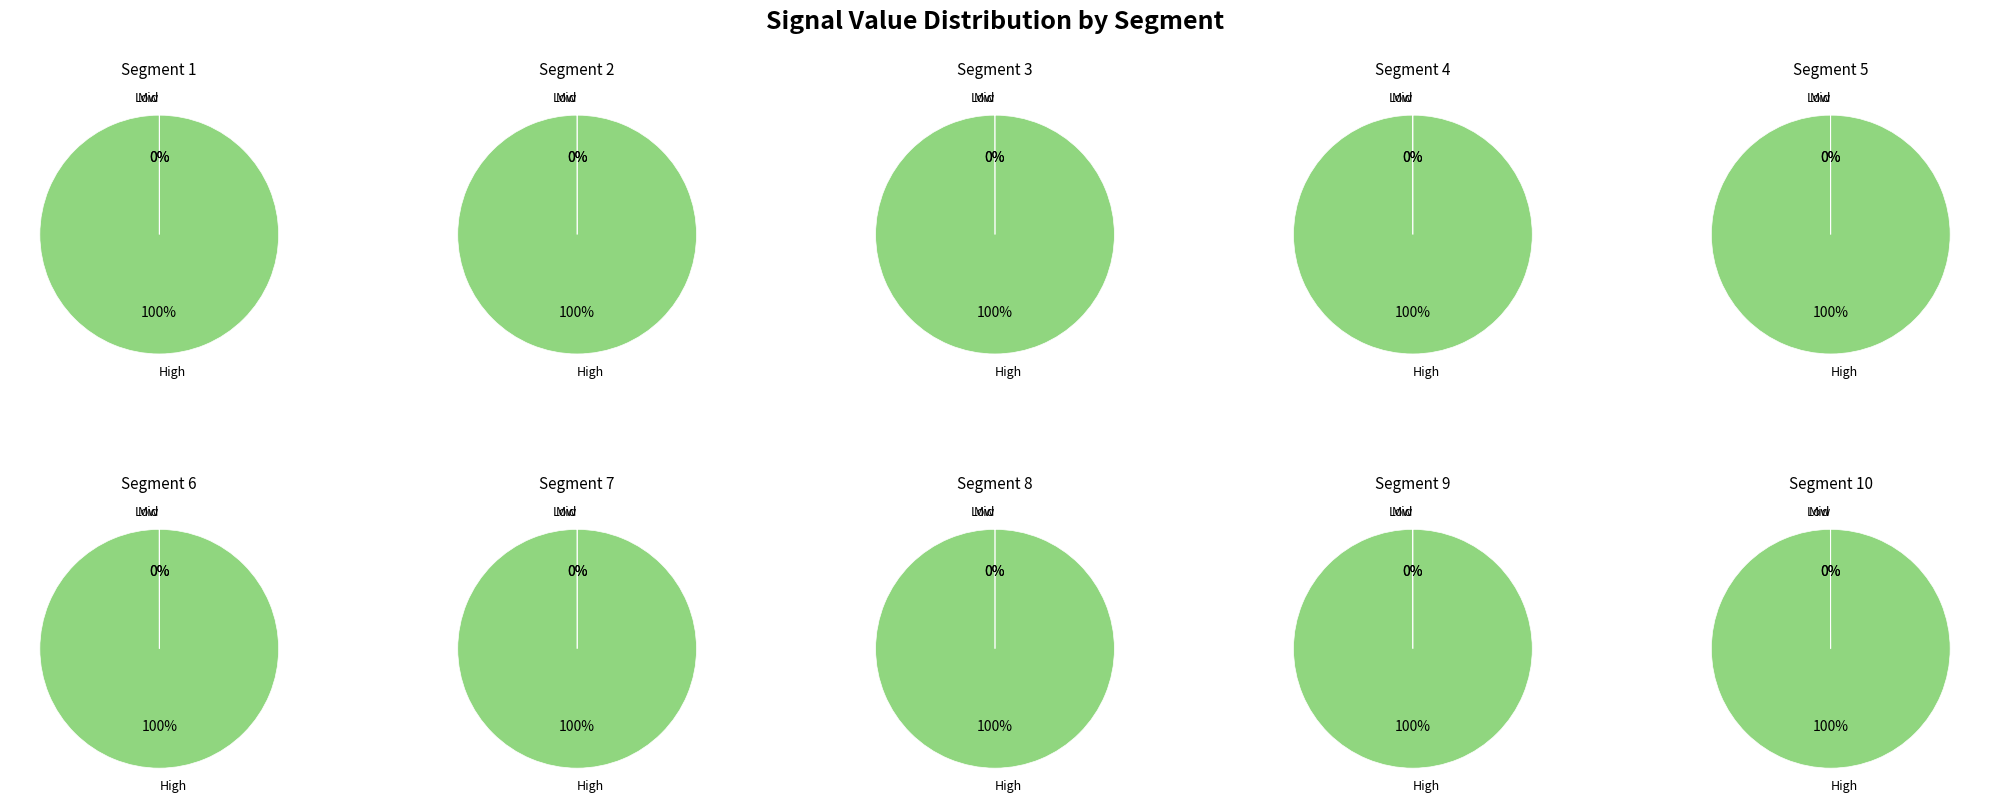

How many segments does this pie chart have?

10